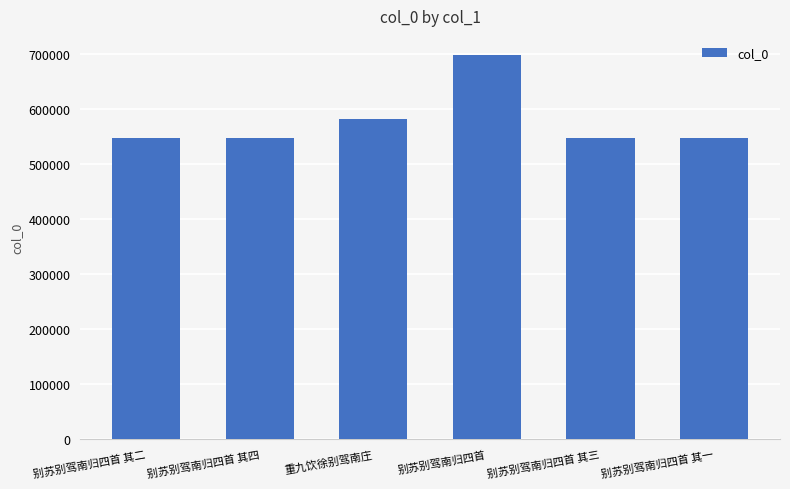

What is the value of the 4th bar from the left?

697385